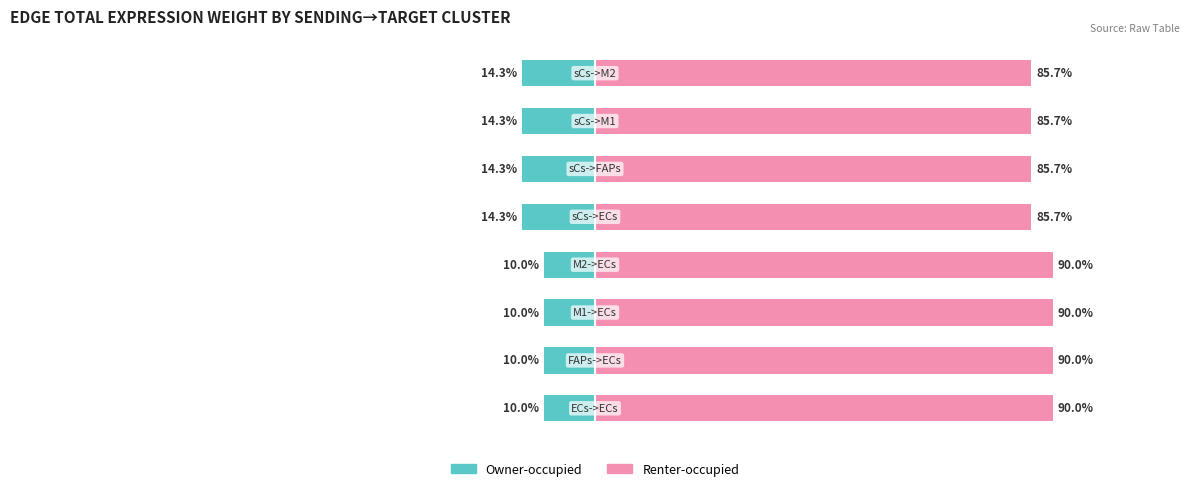

At how many categories does at least one series exceed 36?

8